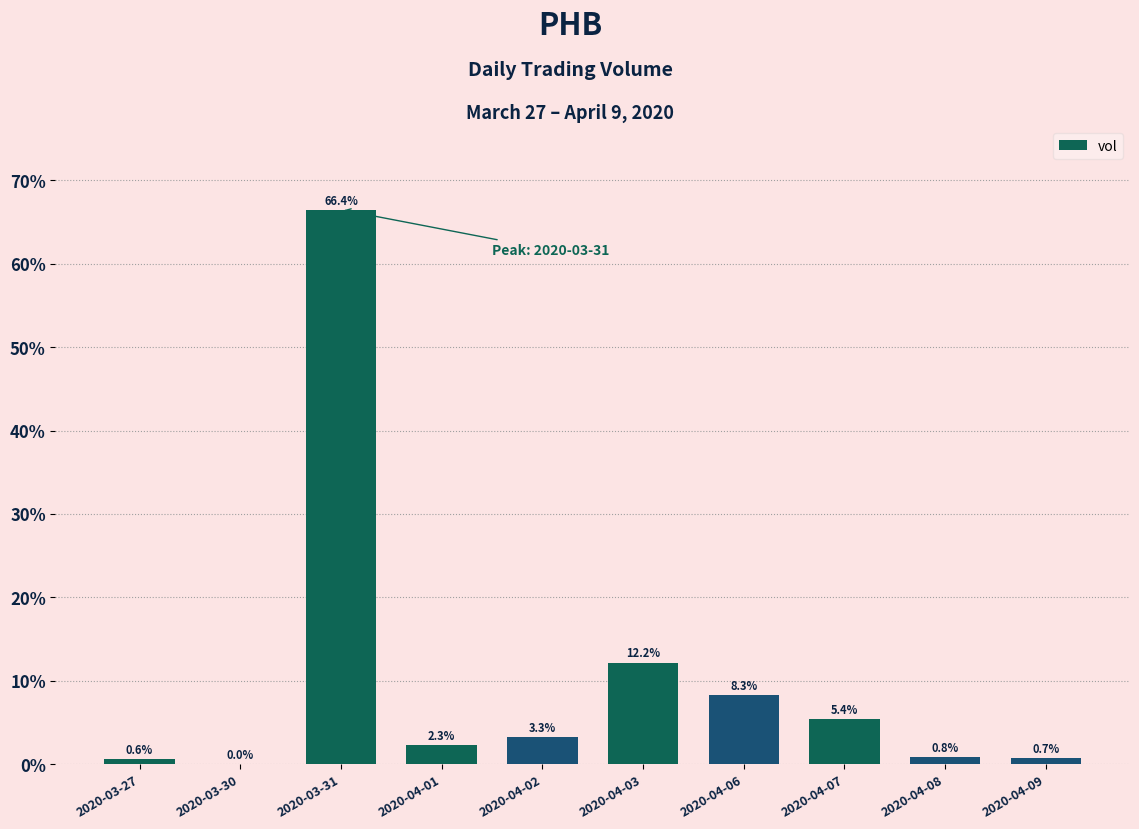

What is the difference between the values at 2020-03-30 and 2020-03-31?

66484700